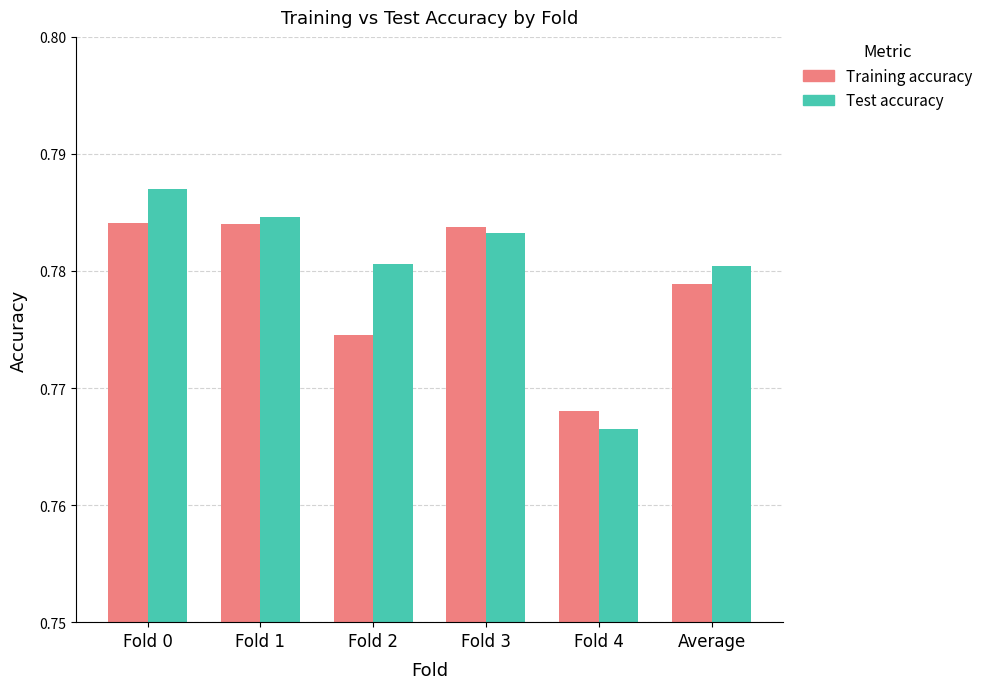

Count the number of categories in the chart.

6